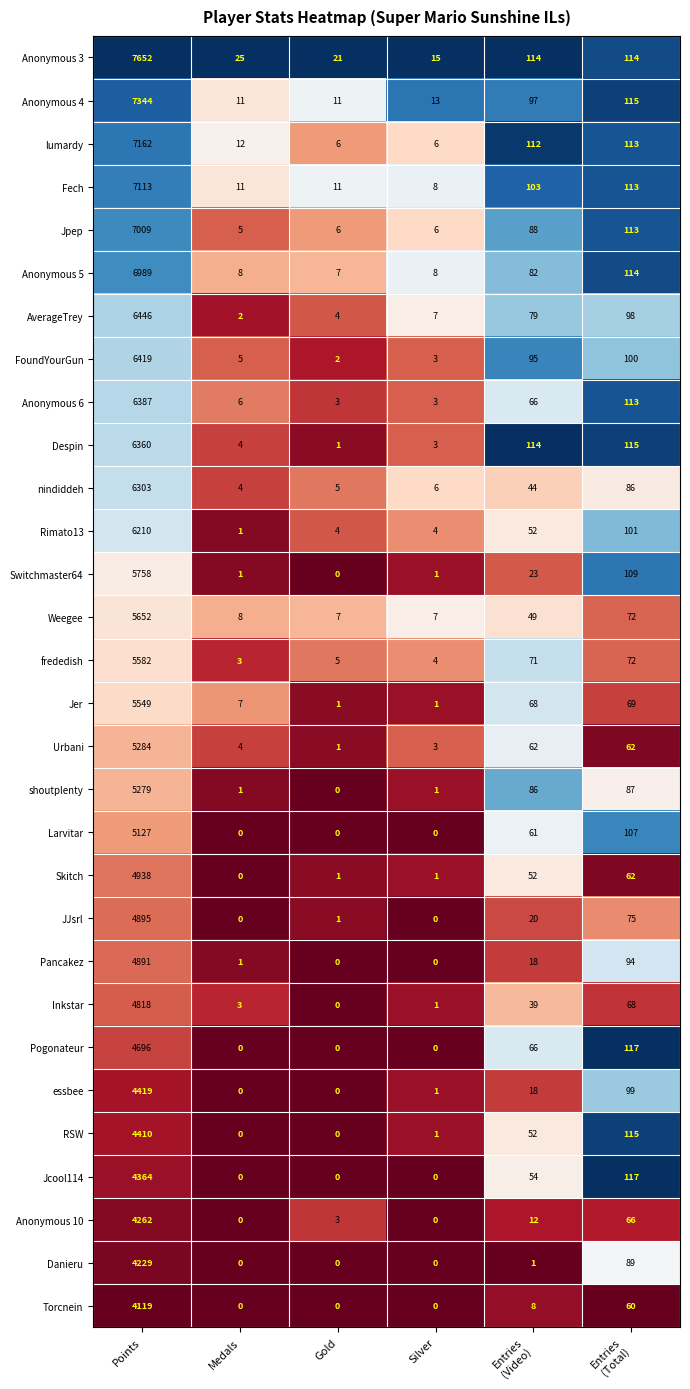

Where does the RSW series first go above 52?

Points